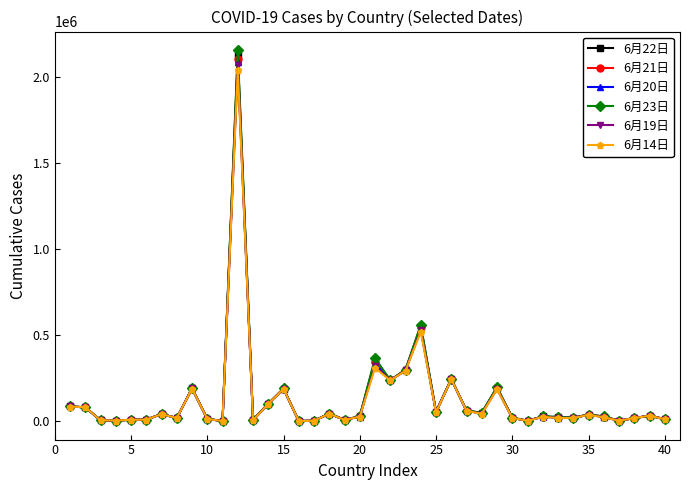

In 6月23日, how many points are higher than both neighbors (excluding endpoints)?

12